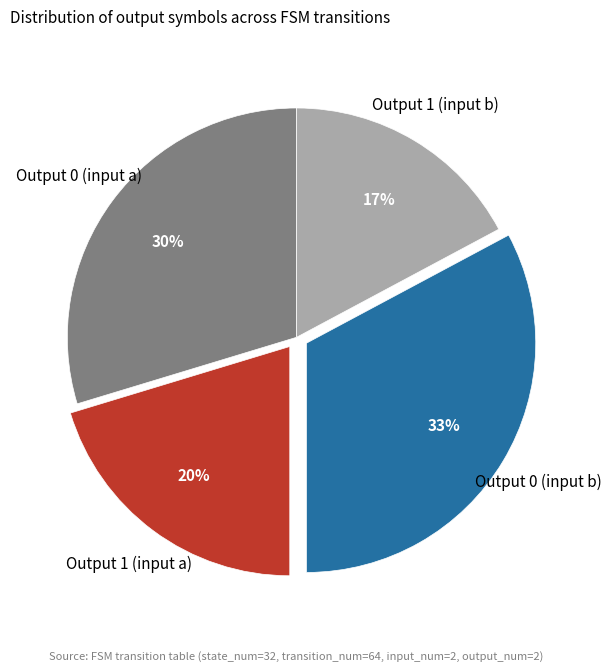

Is there any slice that represents more than half of the pie?

No